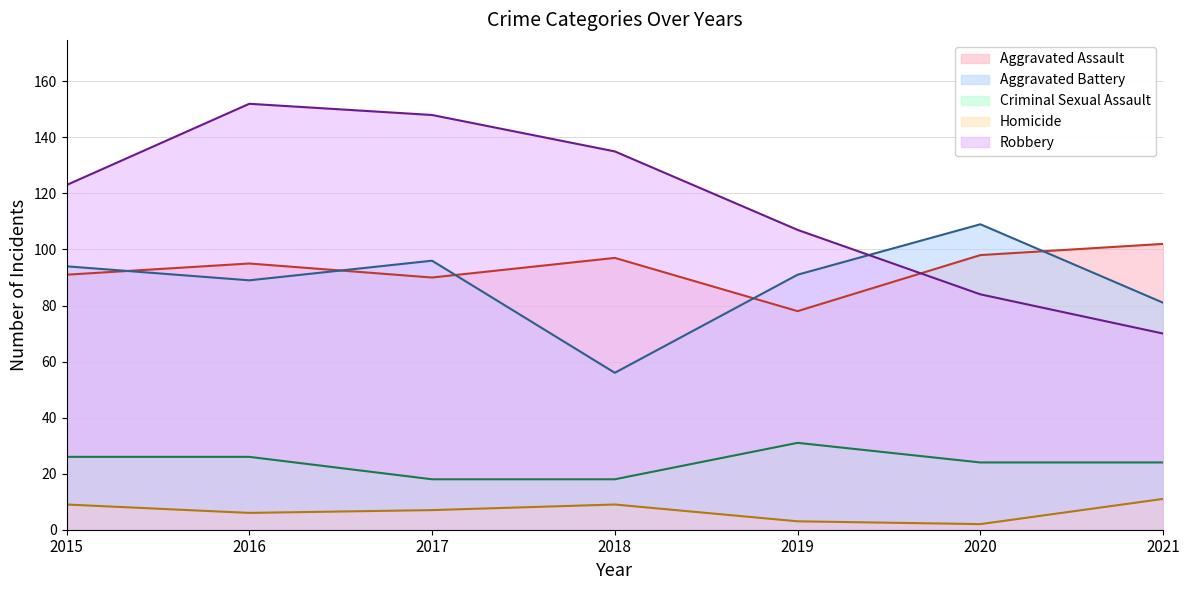

Between which two adjacent categories do Robbery and Aggravated Battery first intersect?

2019 and 2020